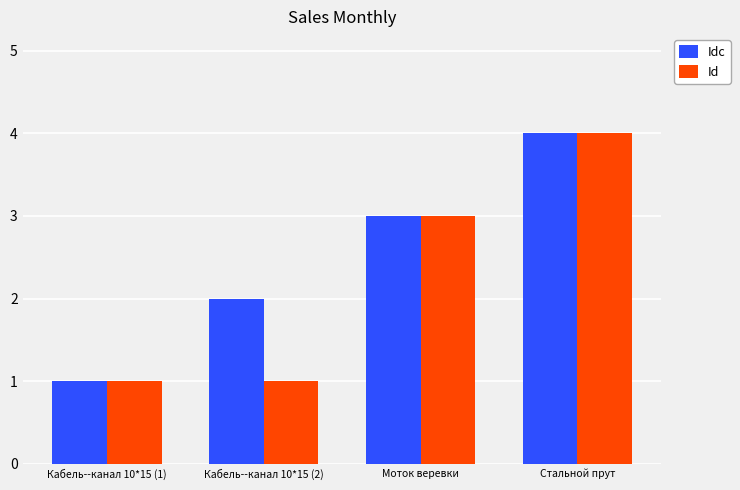

How many bars are there in total?

8